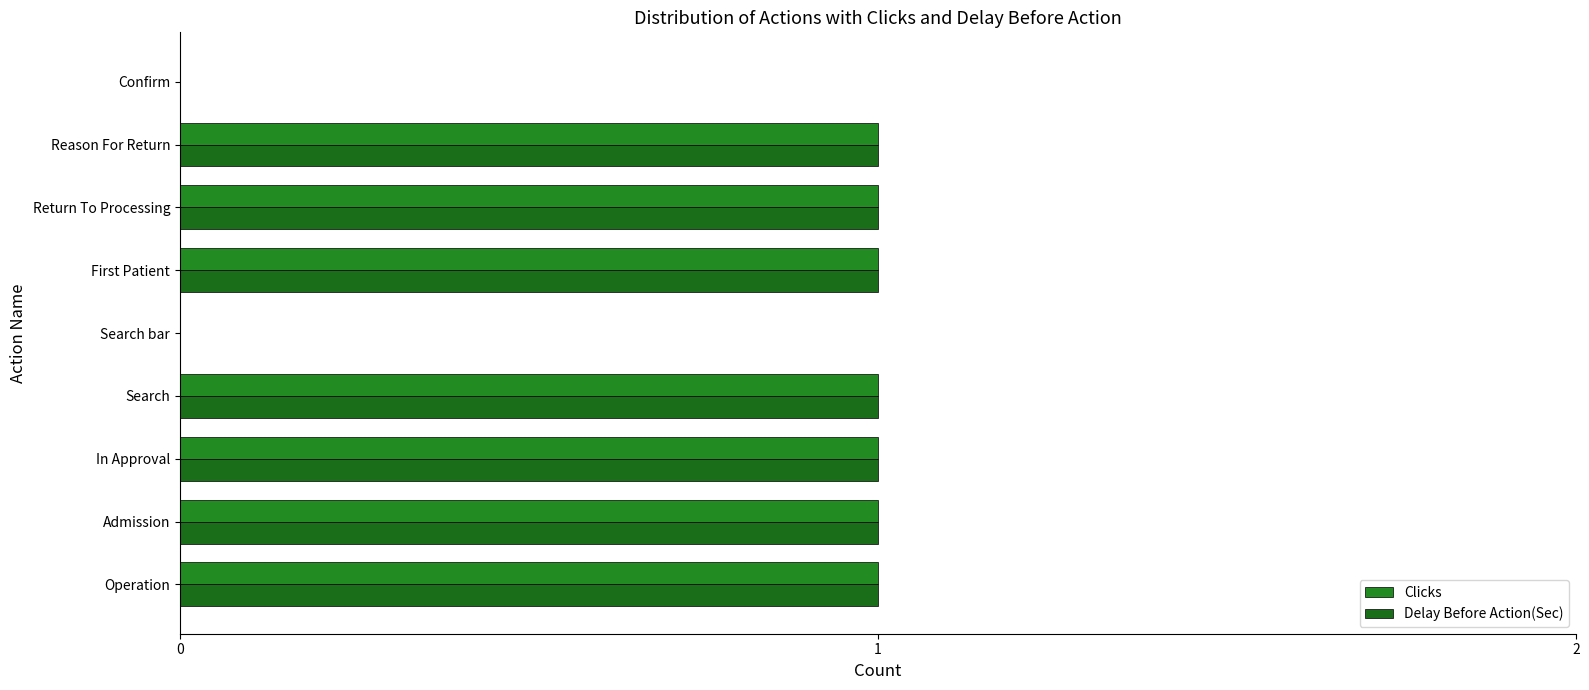

Count the number of categories in the chart.

9